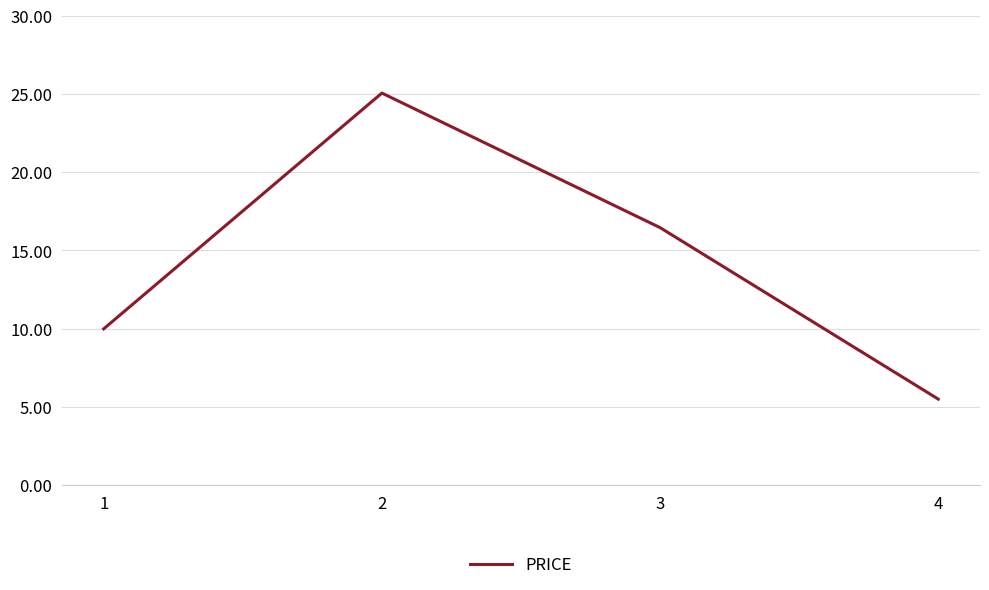

True or false: the data shows 16.4 at 3.

True